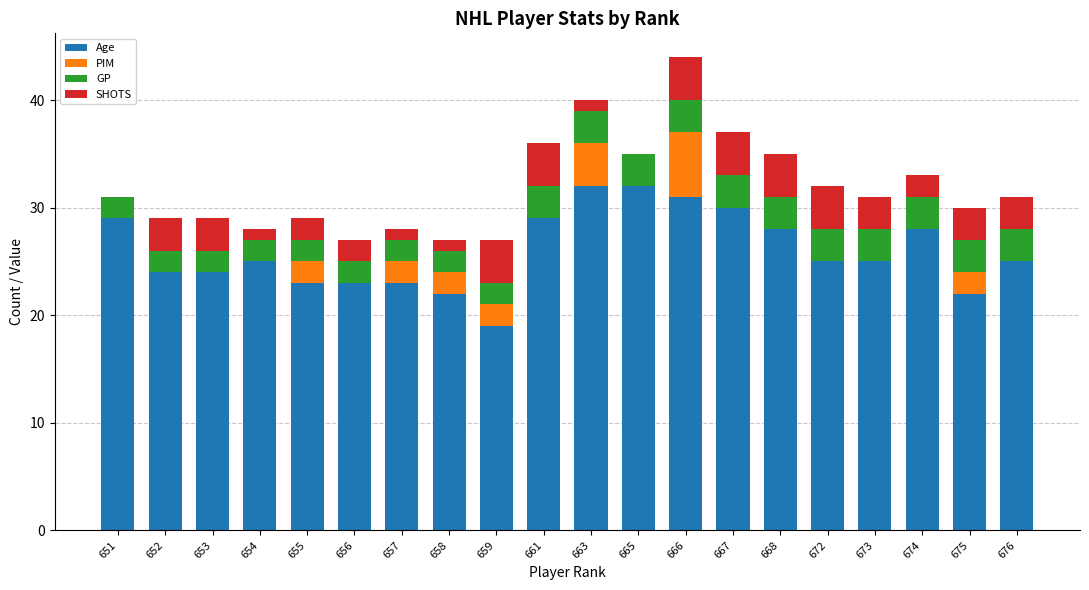

What is the total value across all series at 656?

27